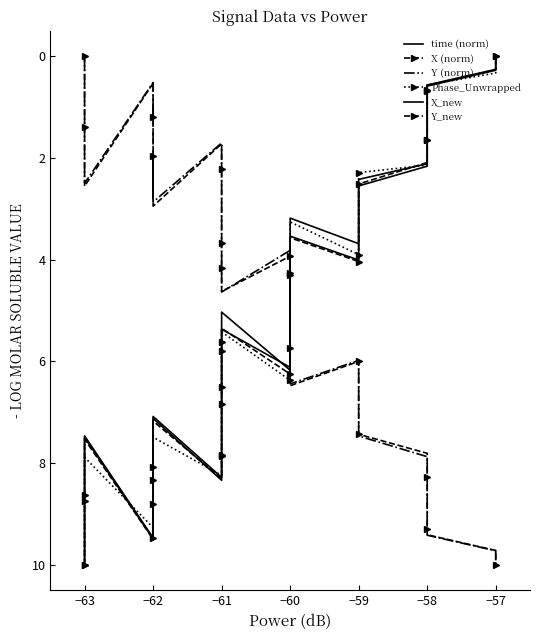

How many times do Phase_Unwrapped and time (norm) cross each other?

15